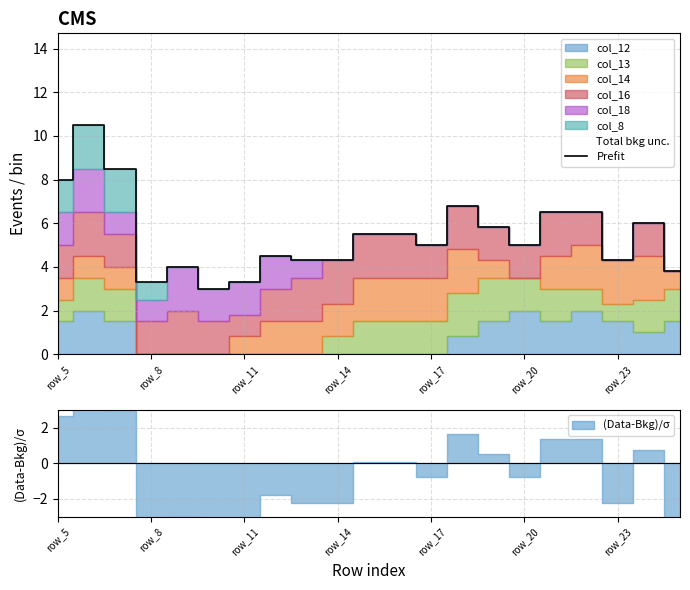

True or false: Prefit has a value of 4.3 at row_14.

True